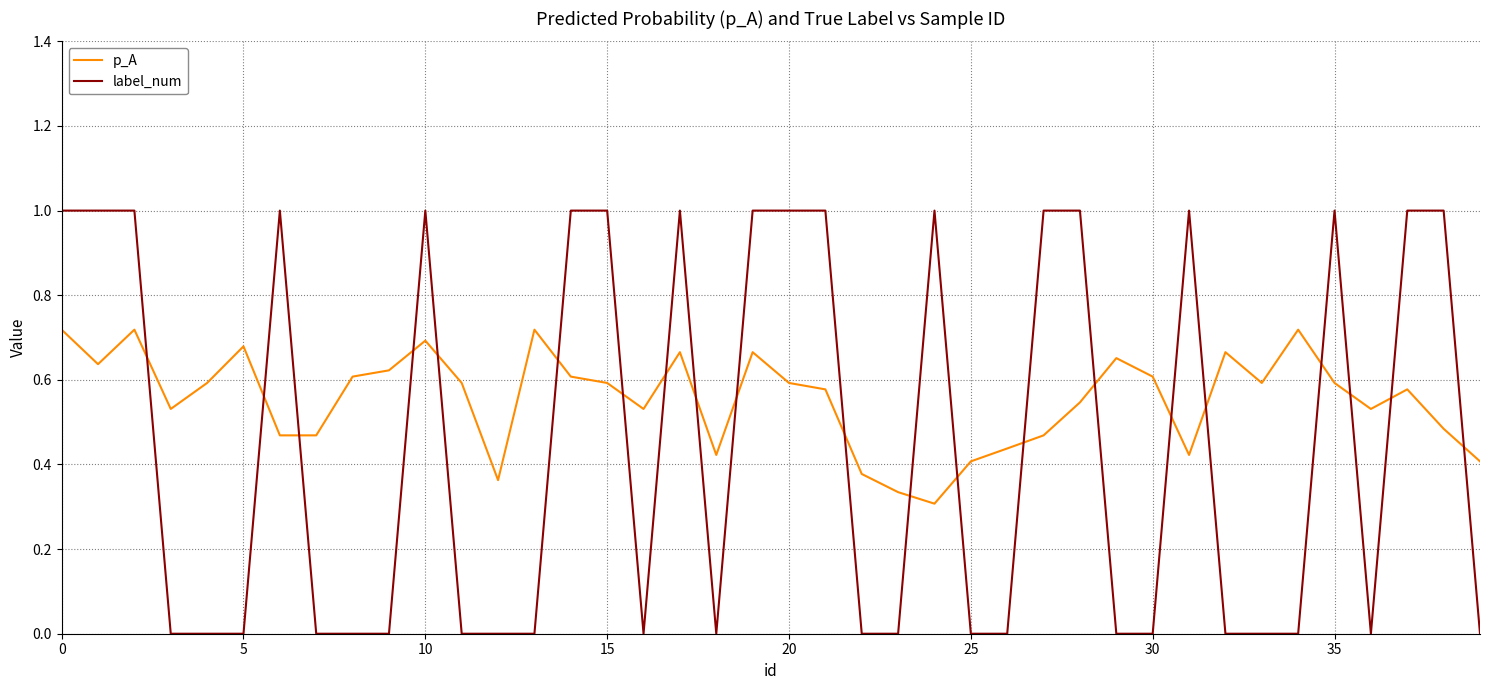

What is the greatest value displayed?

1.0